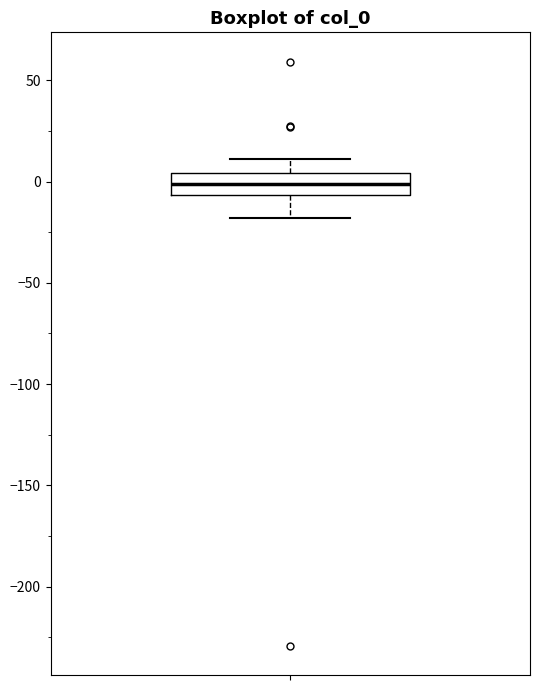

Read this box plot against the y-axis: the position of the median line, the range covered by the box, and the ends of both whiskers. The values are not printed on the chart, so give them approximately, as read against the axis.

median 0, box -5 to 5, whiskers -20 to 10